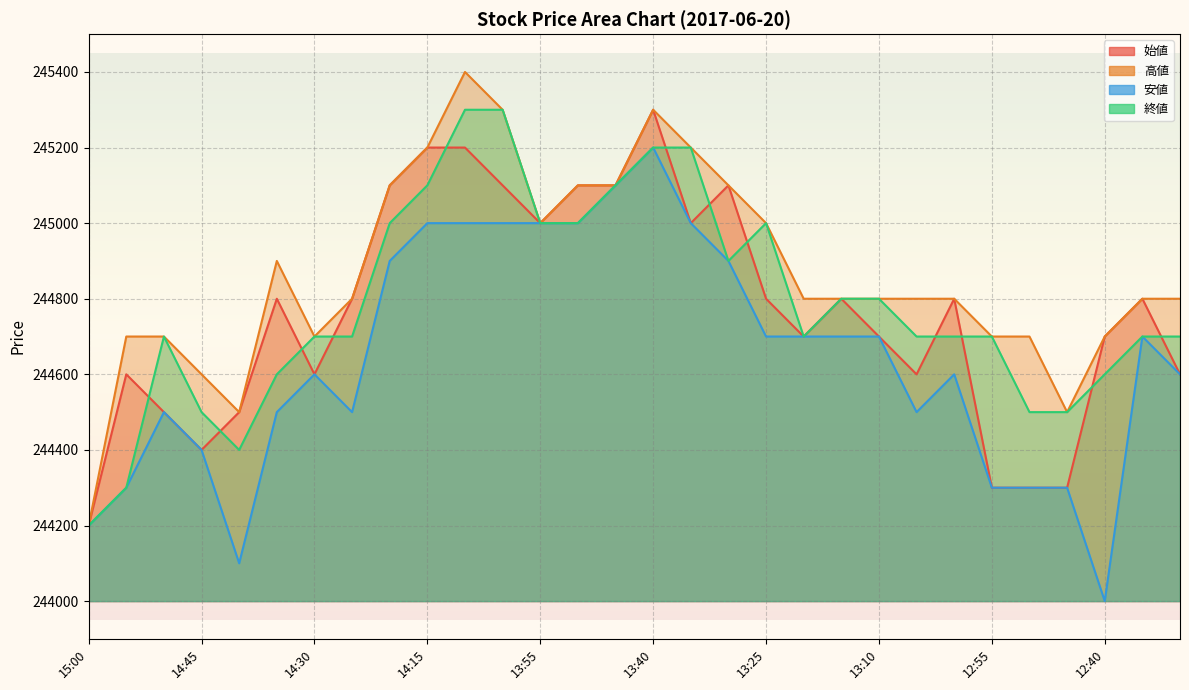

How many lines are shown in the chart?

4